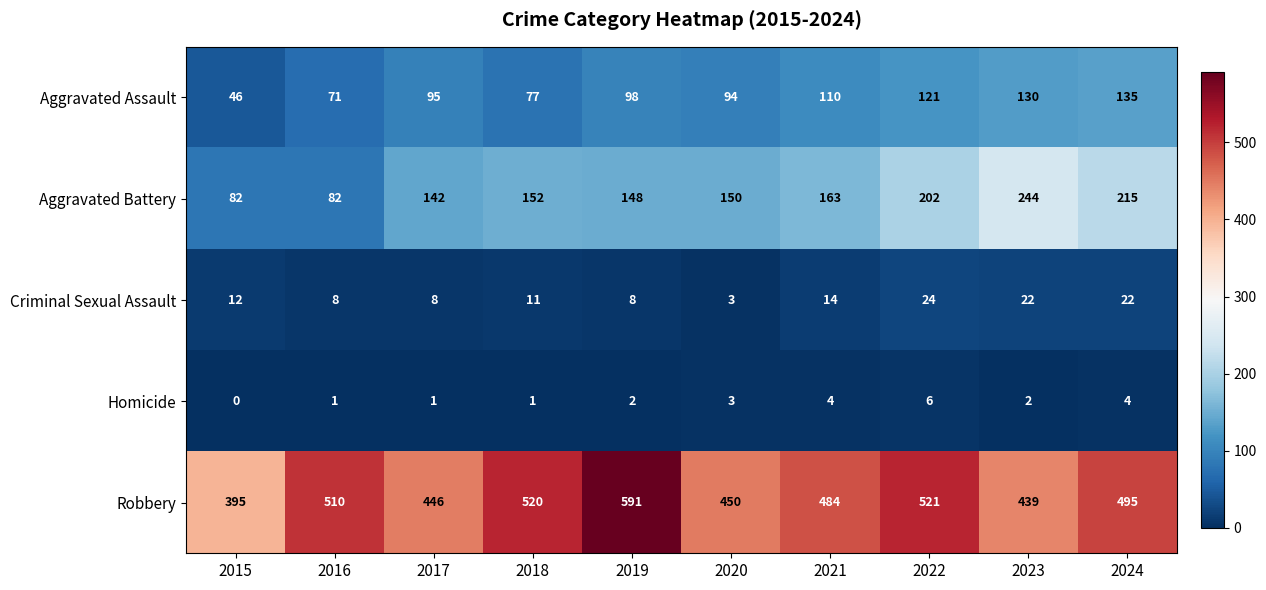

Which series has the largest range (max minus min)?

Robbery